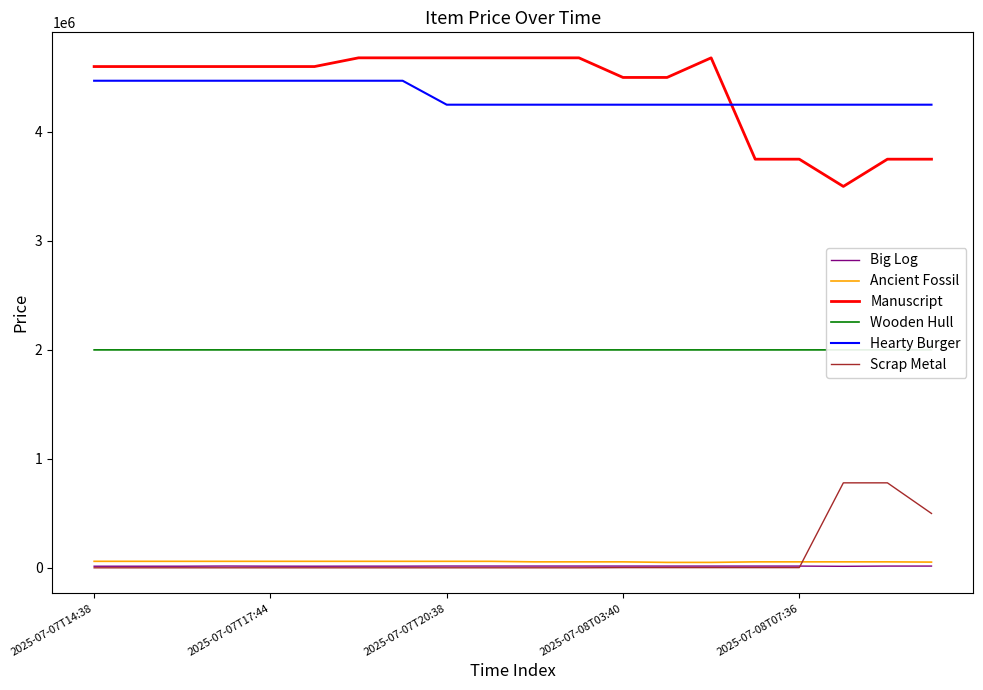

What is the average value of the Scrap Metal series?

103680